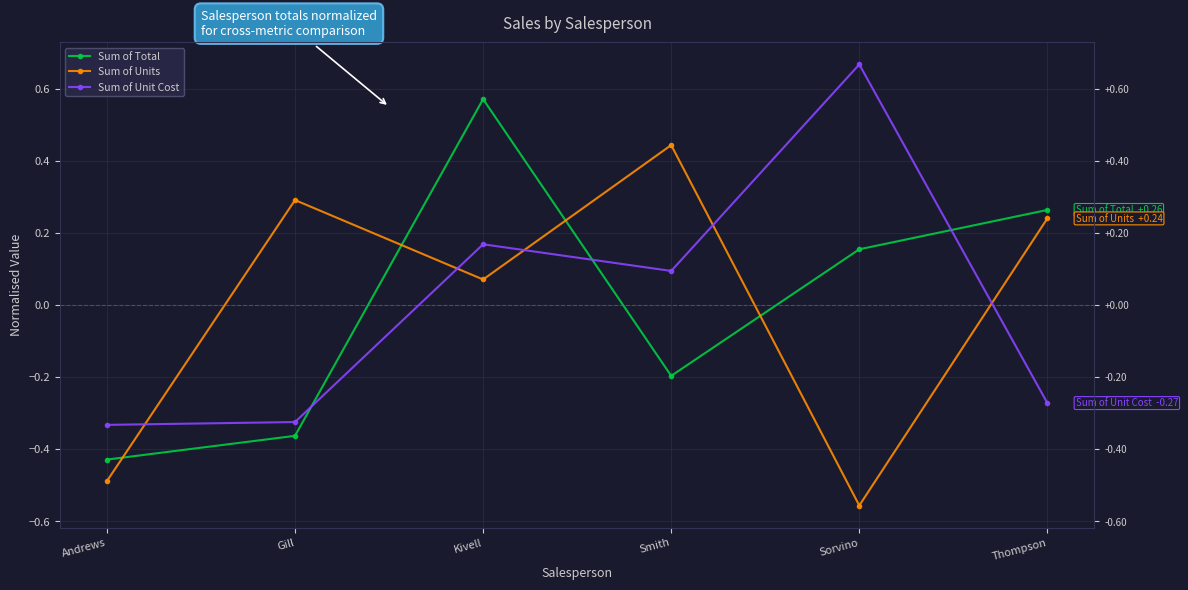

Rank the series by their average value, from lowest to highest.

Sum of Units, Sum of Unit Cost, Sum of Total